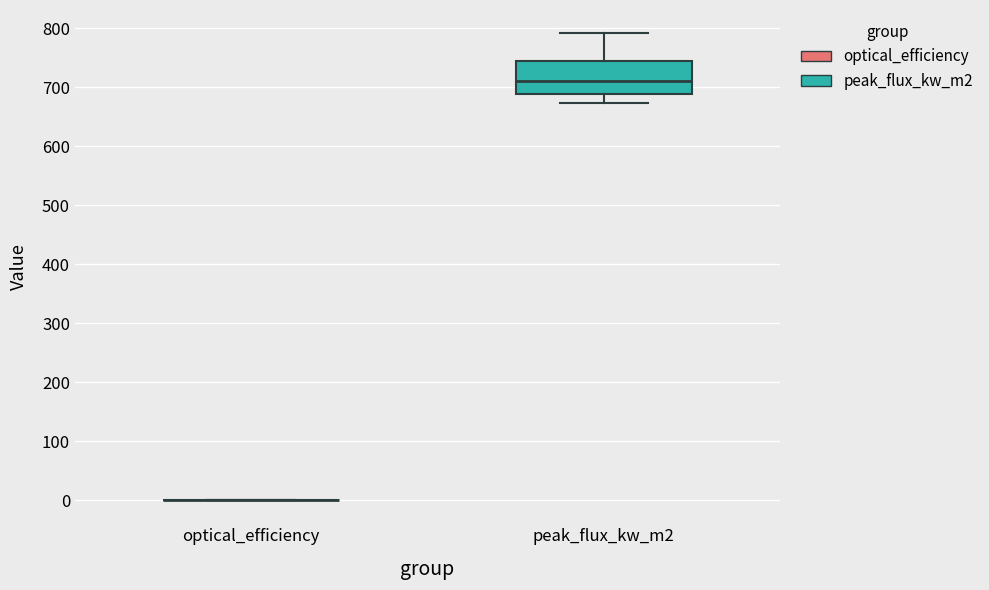

Where is the upper edge of the box for peak_flux_kw_m2 on the y-axis? The values are not printed on the chart, so give them approximately, as read against the axis.

750